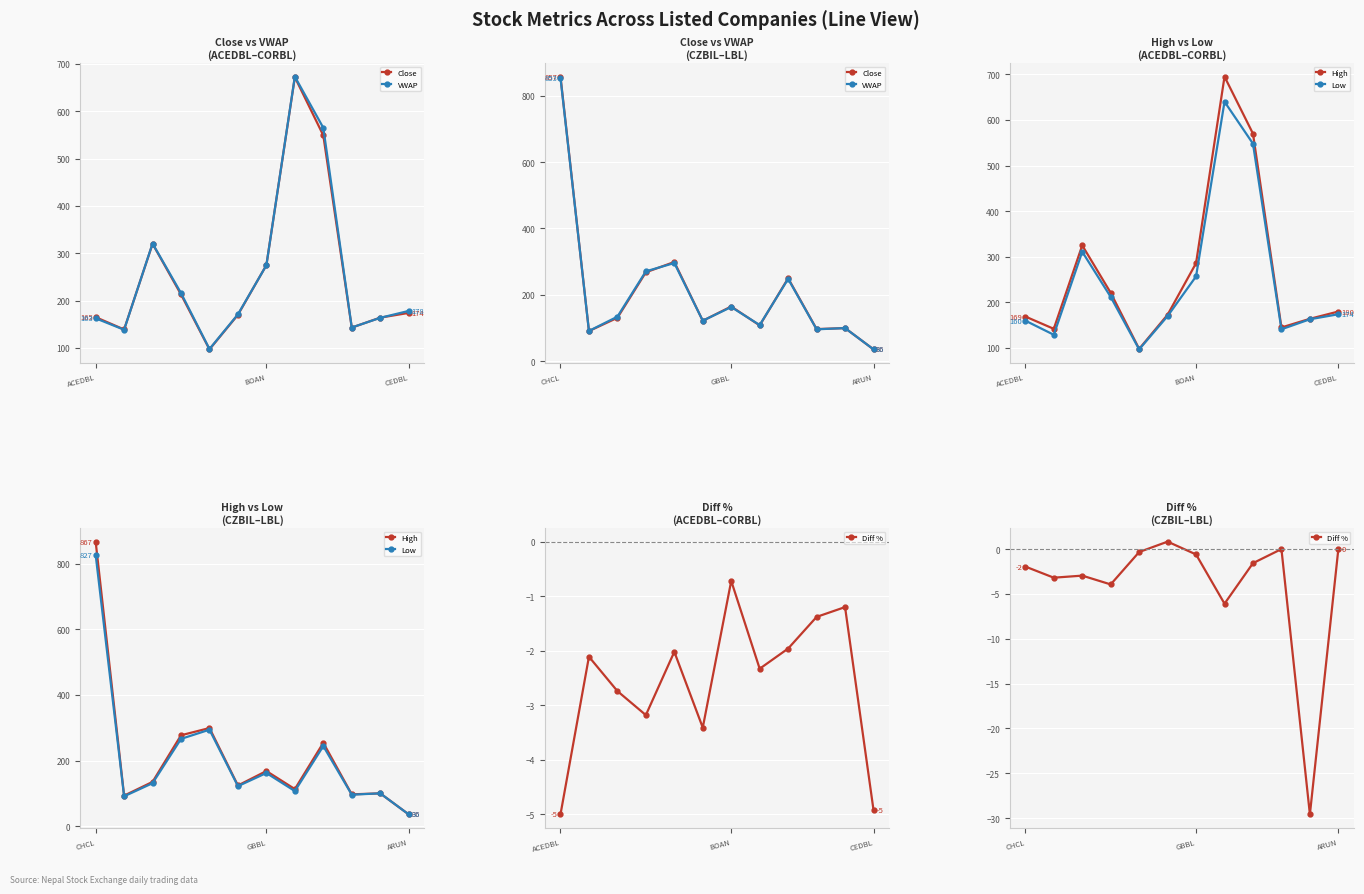

Does the chart display data point markers on the line(s)?

Yes